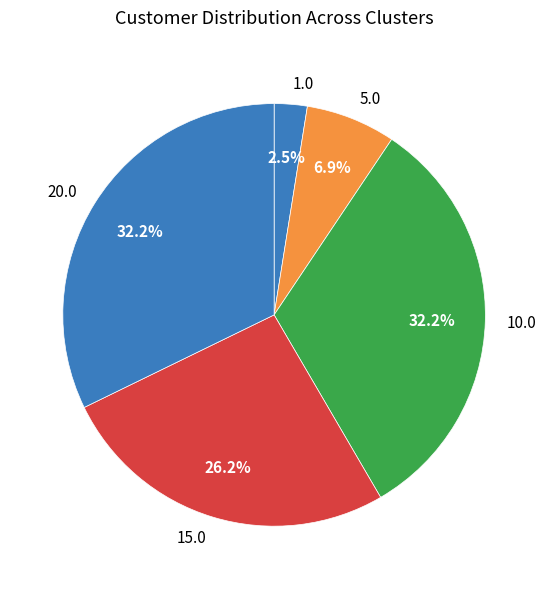

Is the sum of 20.0 and 1.0 greater than half?

No